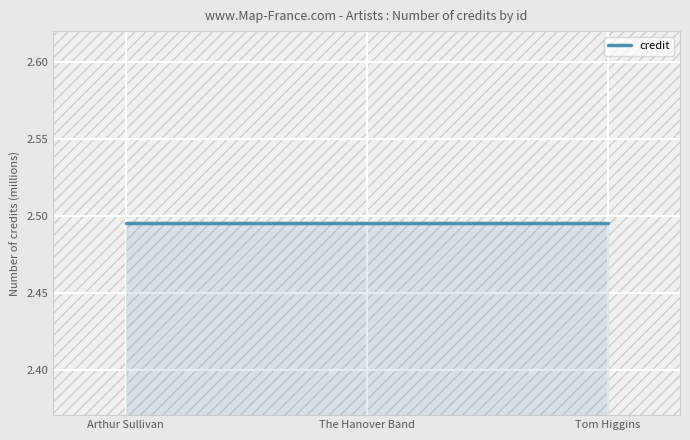

True or false: credit has more than 1 interior local peaks.

False